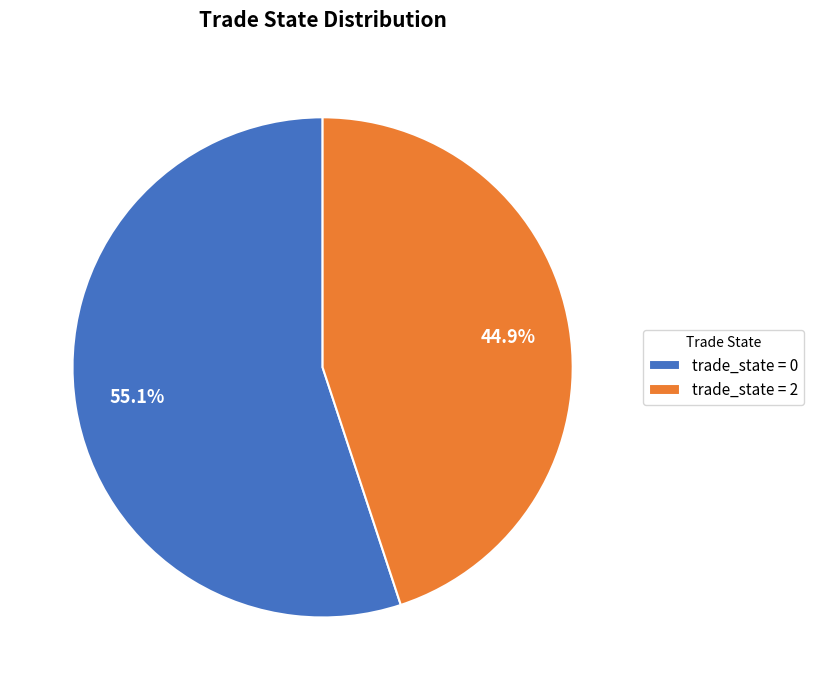

Do trade_state = 2 and trade_state = 0 together represent more than half of the pie?

Yes